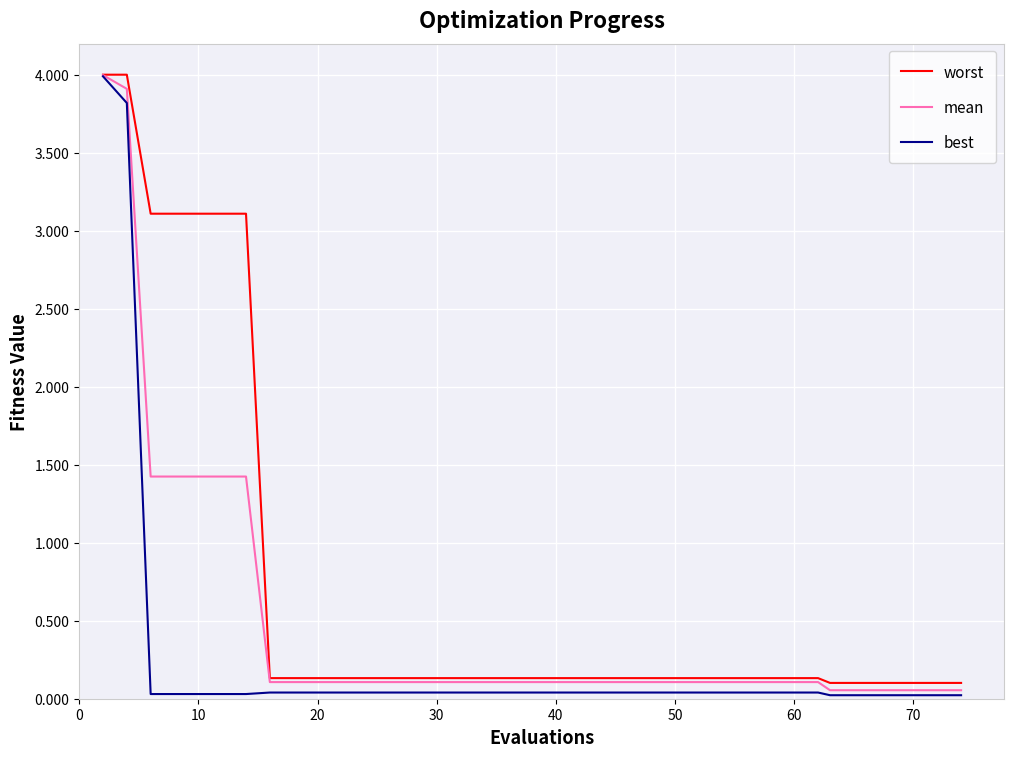

What is the highest value of the mean series?

4.0